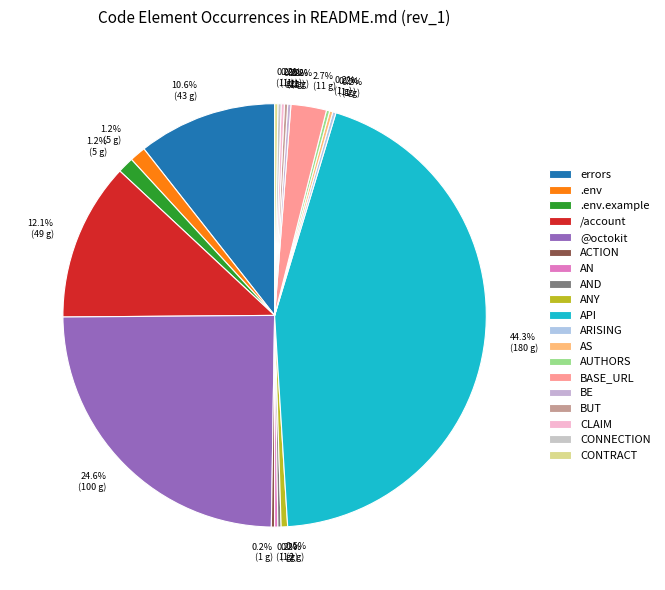

To the nearest percent, what is the average slice percentage?

5%